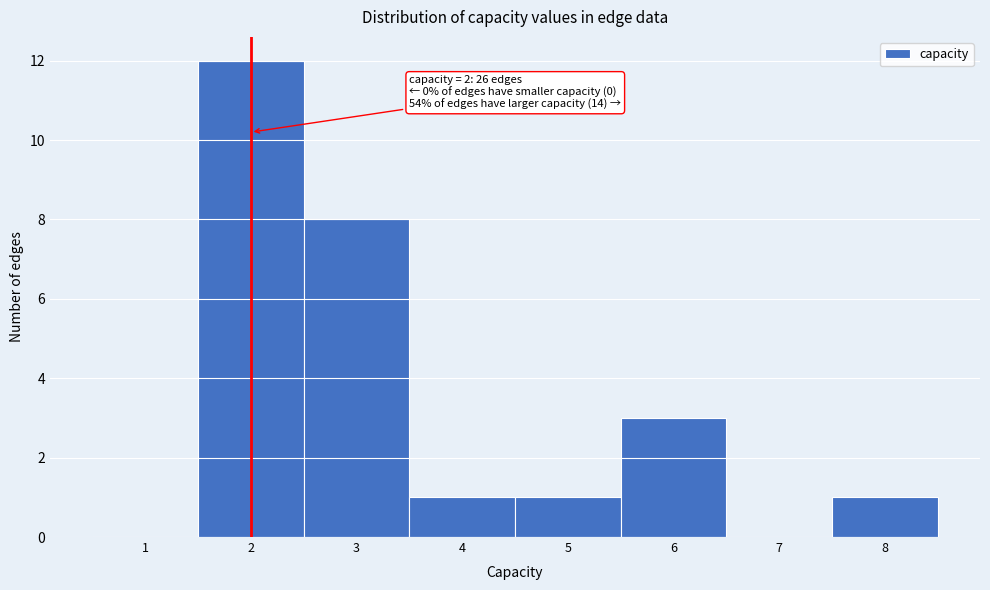

Which range on the x-axis has the tallest bar?

1.5 to 2.5